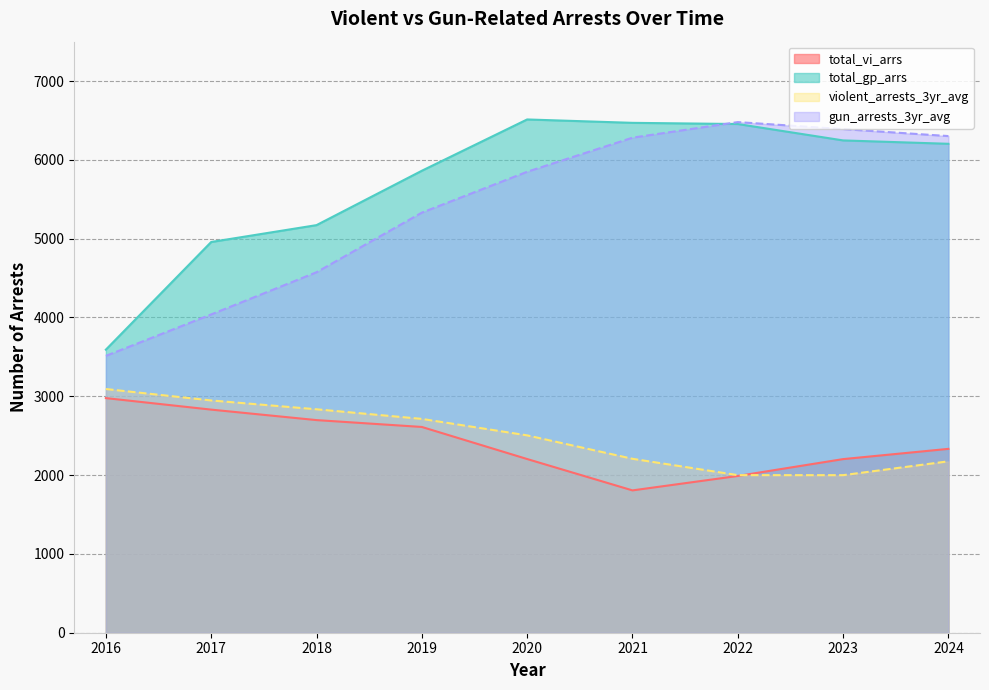

At 2024, list the series in order from smallest to largest.

violent_arrests_3yr_avg, total_vi_arrs, total_gp_arrs, gun_arrests_3yr_avg